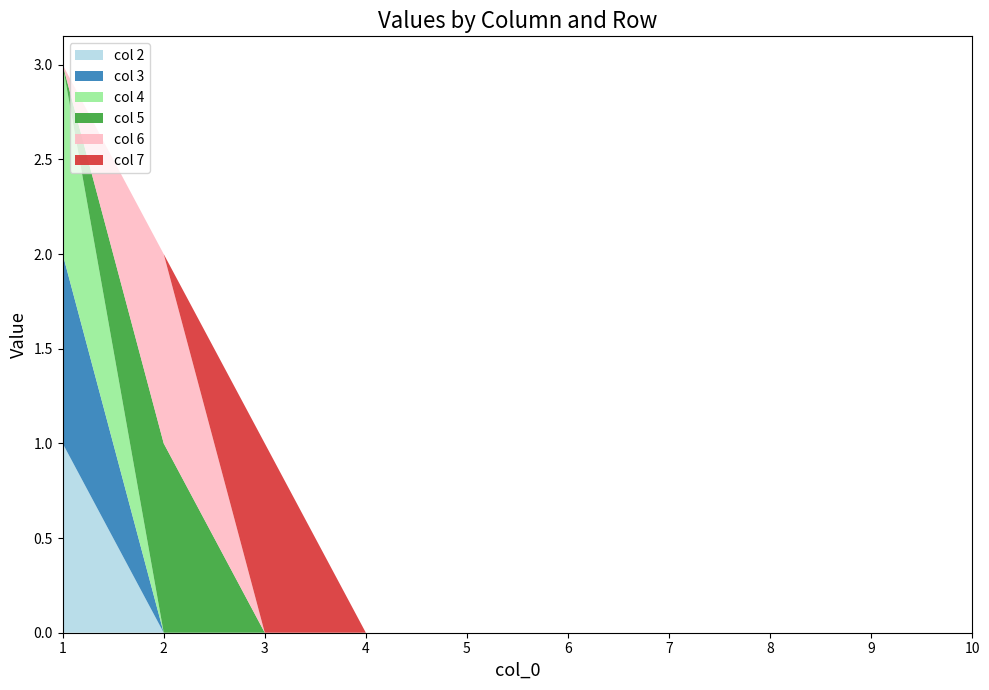

Reading right to left, extract all data points from this chart.

col 2: 0	0	0	0	0	0	0	0	0	1
col 3: 0	0	0	0	0	0	0	0	0	1
col 4: 0	0	0	0	0	0	0	0	0	1
col 5: 0	0	0	0	0	0	0	0	1	0
col 6: 0	0	0	0	0	0	0	0	1	0
col 7: 0	0	0	0	0	0	0	1	0	0